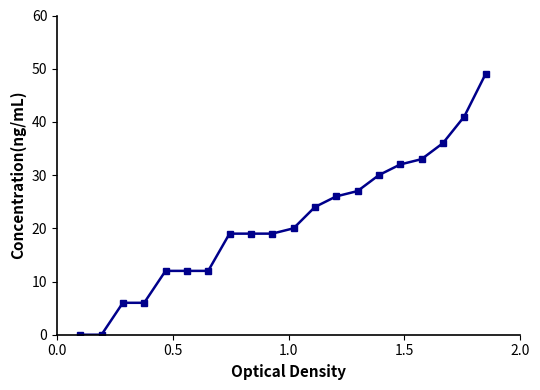

What is the sum of all values?

423